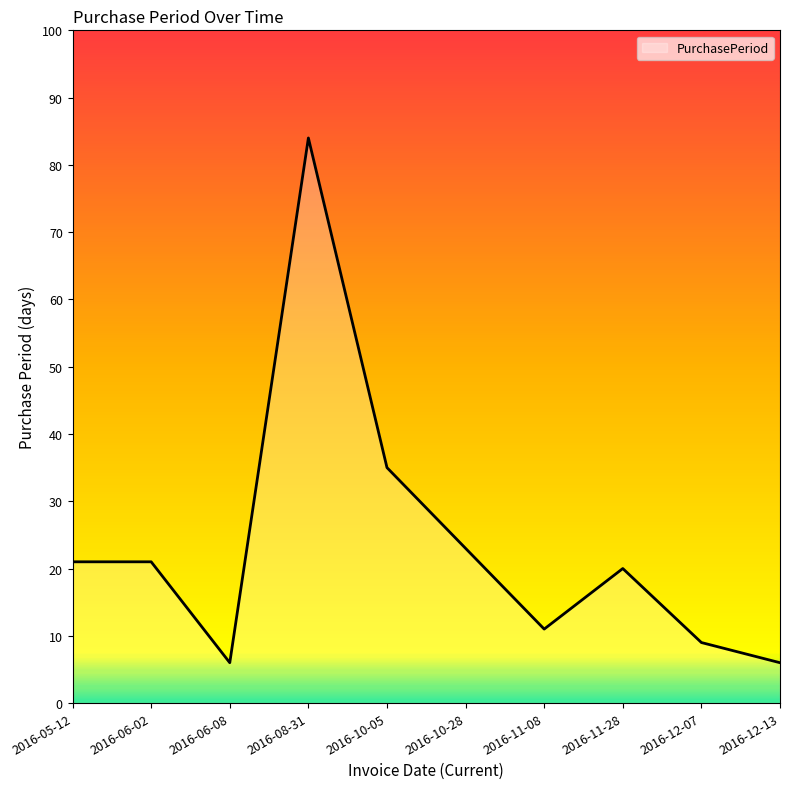

Which has a higher value, 2016-10-05 or 2016-06-08?

2016-10-05